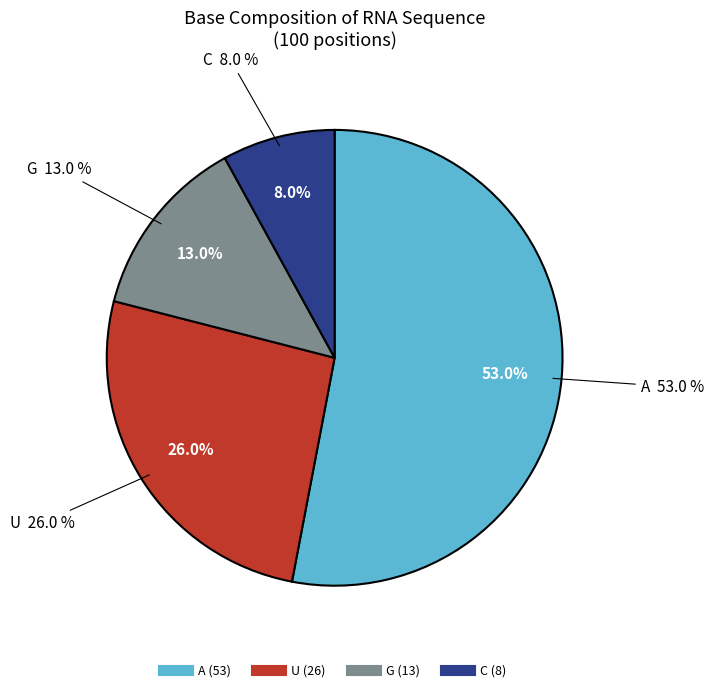

What is the largest slice in the pie chart?

A